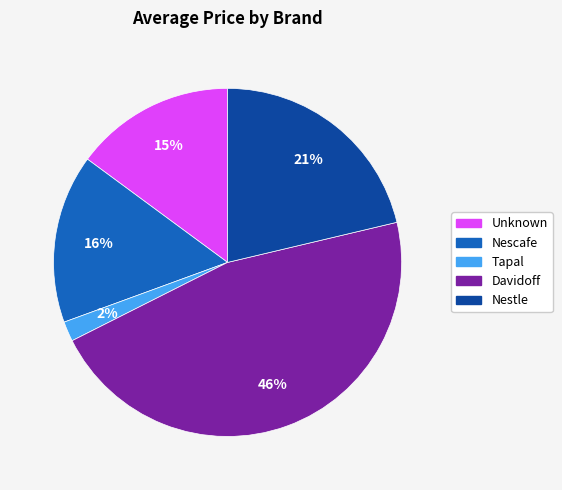

Which category has the biggest portion of the pie?

Davidoff